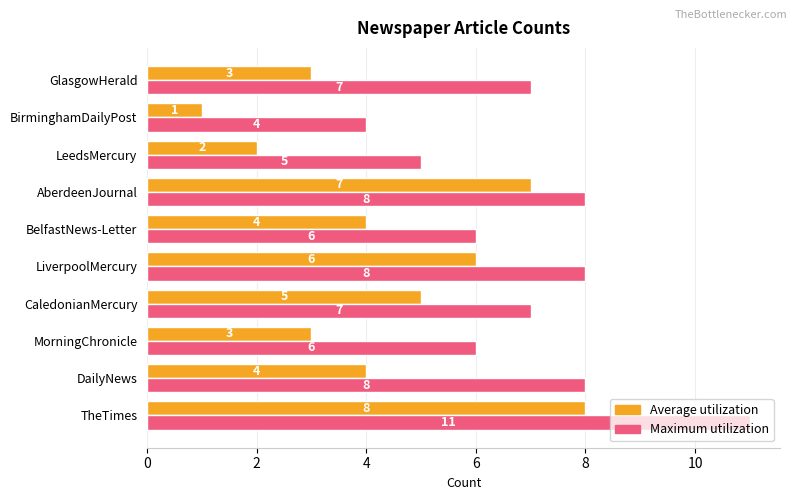

How many distinct data groups are displayed?

2